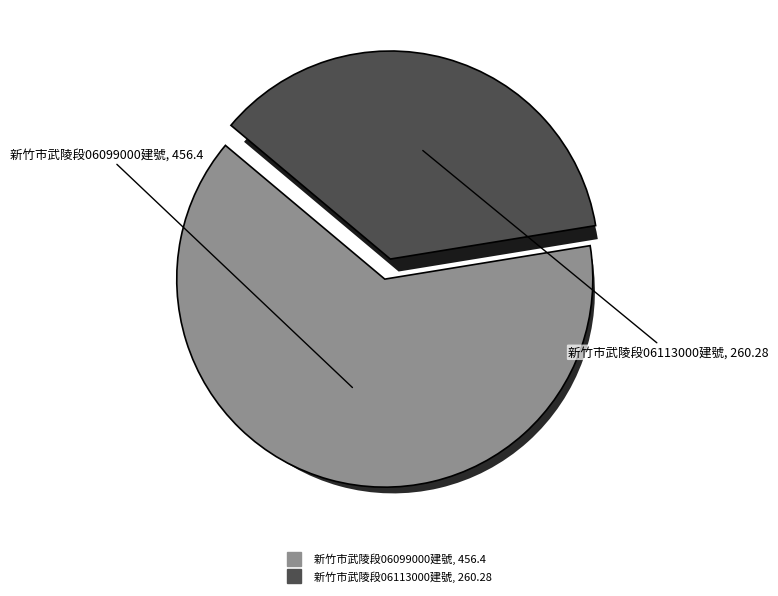

How many slices are in this pie chart?

2